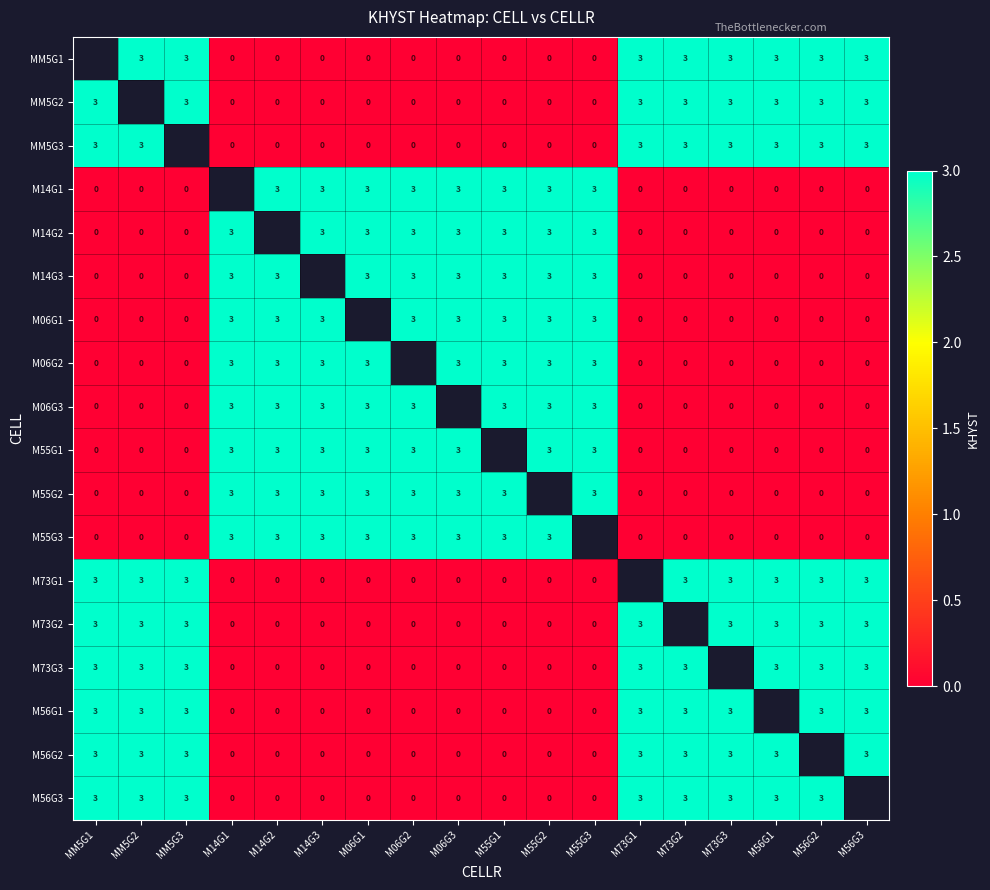

What is the maximum value shown in the chart?

3.0